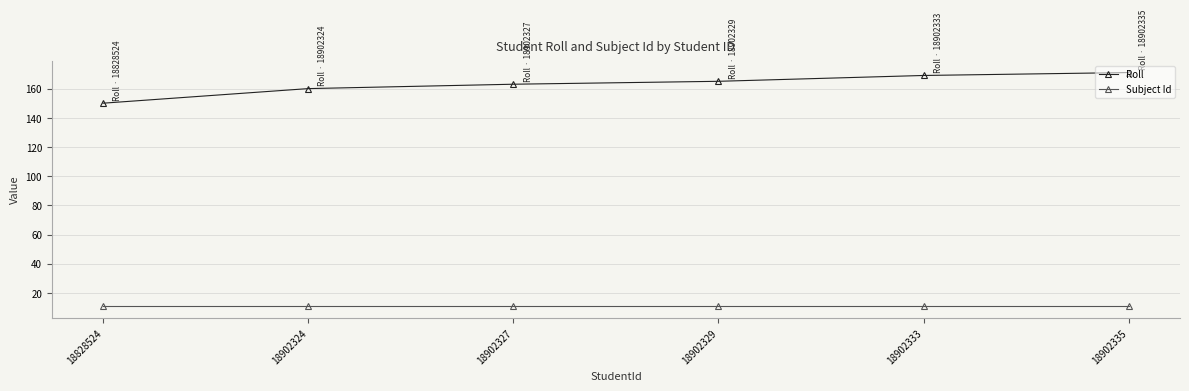

What is the sum of all Subject Id values?

66